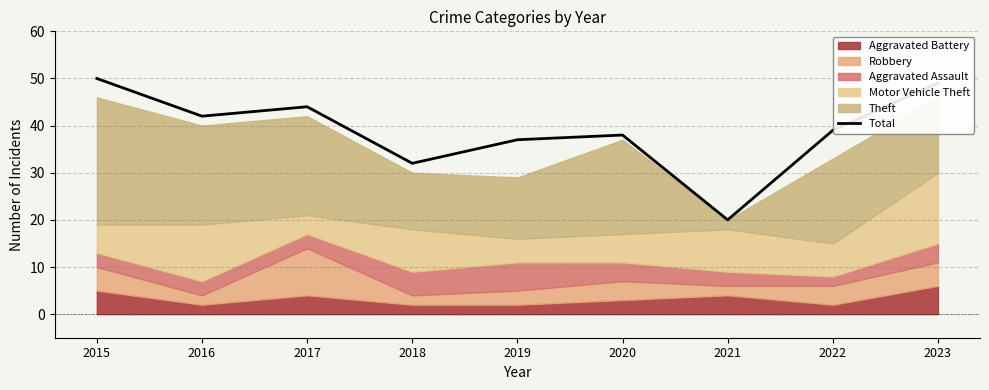

List the labels in order of value, largest first.

2015, 2023, 2017, 2016, 2022, 2020, 2019, 2018, 2021